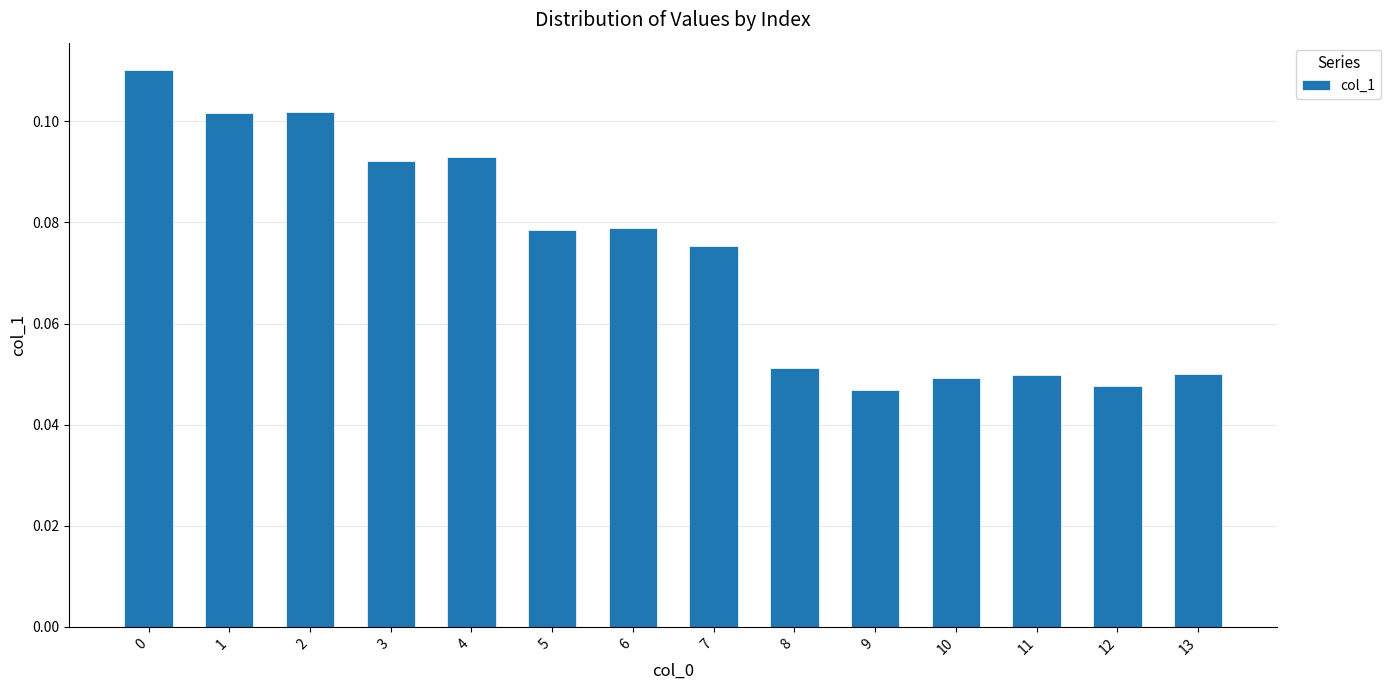

How many values are between 0 and 1?

14